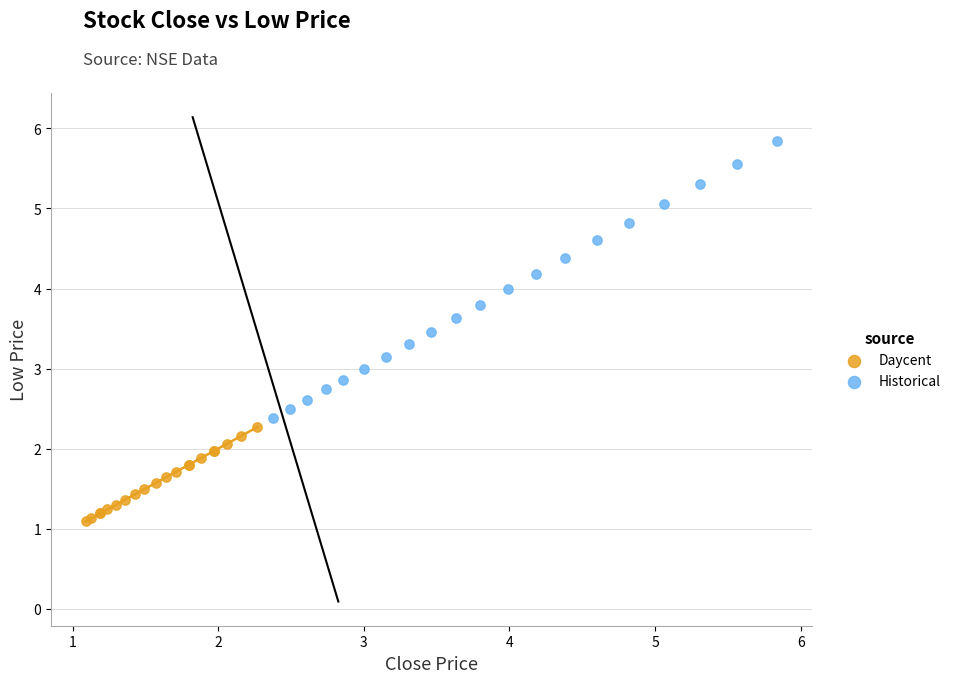

Which series has the widest spread of Y values?

Historical